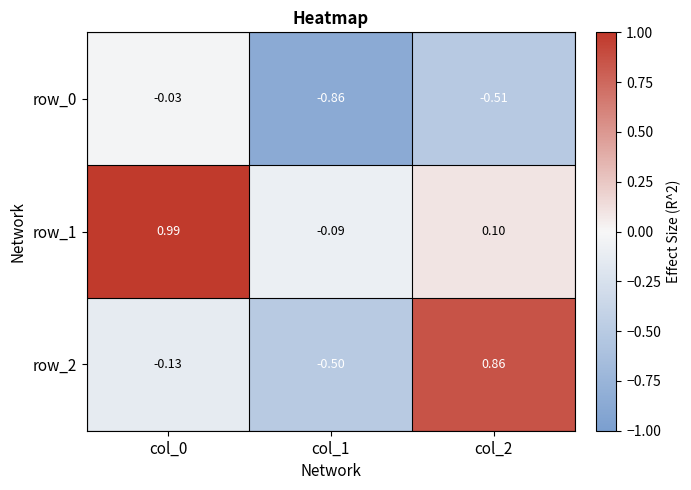

Is the value of row_2 at col_2 greater than the value of row_1 at col_2?

Yes